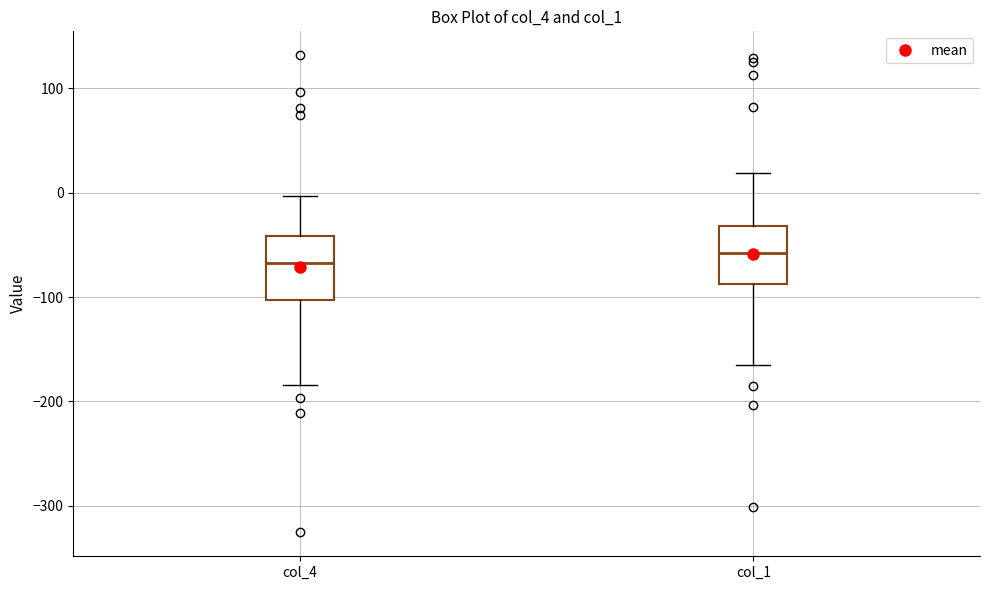

Where does the lower whisker of the box for col_4 end on the y-axis? The values are not printed on the chart, so give them approximately, as read against the axis.

-180